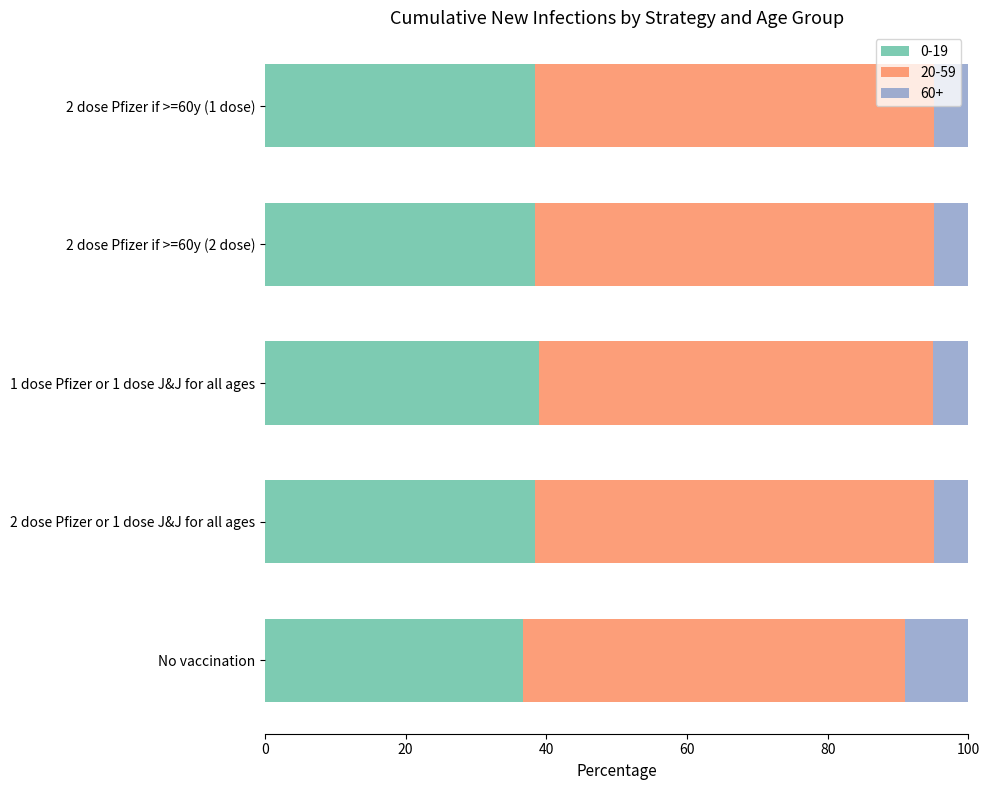

What is the maximum value for 0-19?

39.0